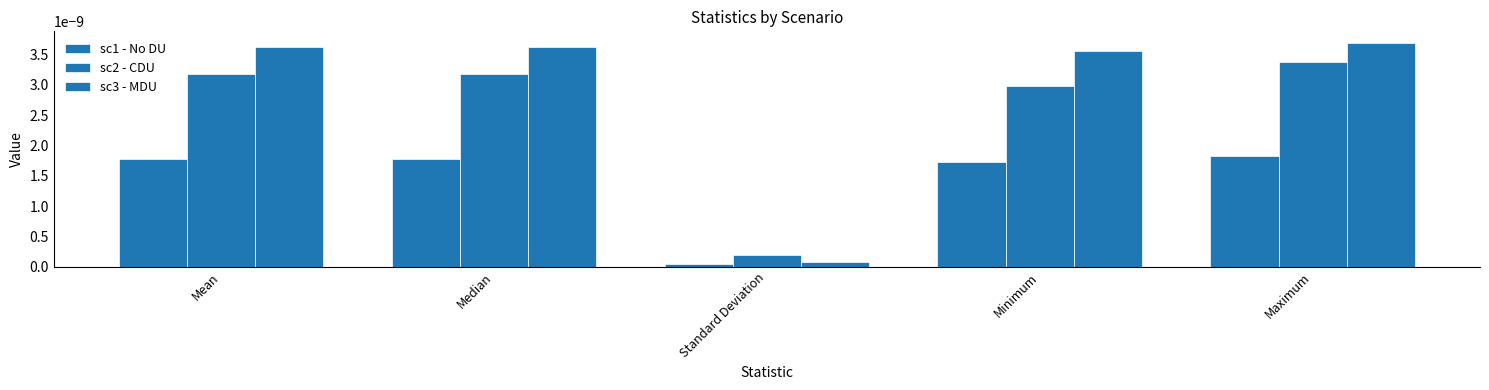

How many groups of bars are there?

5